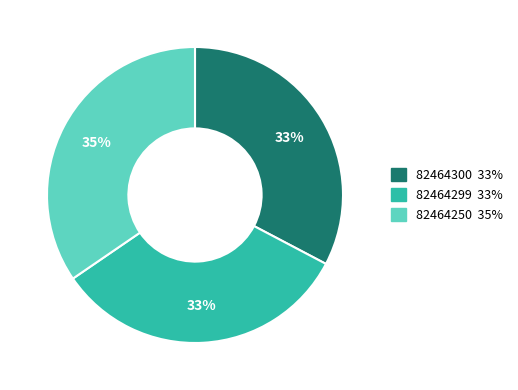

To the nearest percent, what is the difference between the largest and smallest slice percentages?

2%